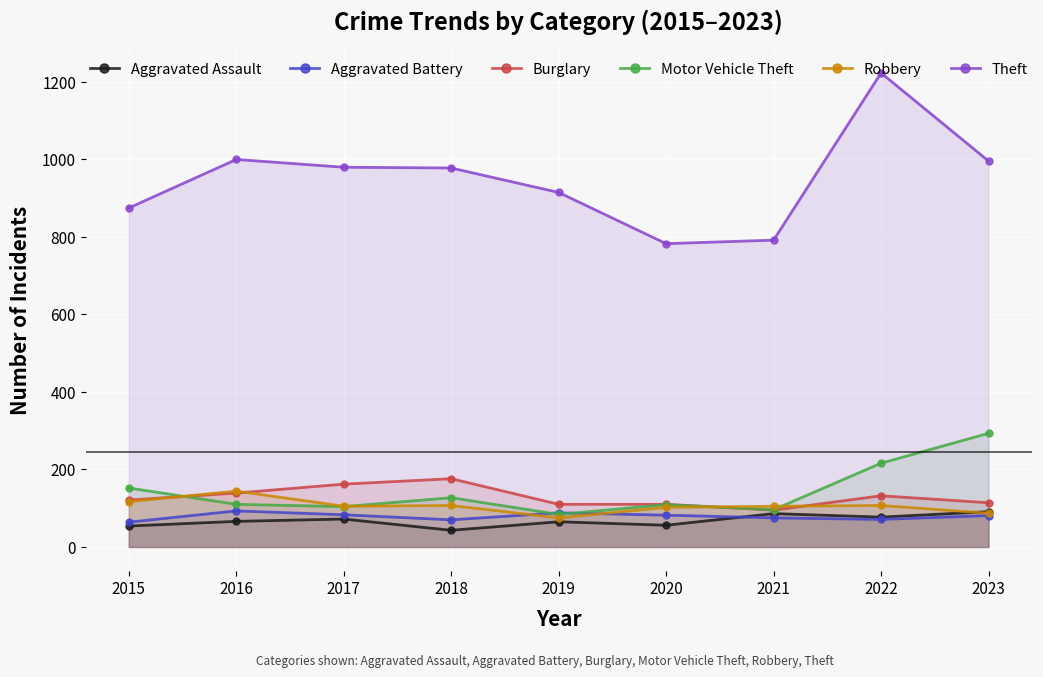

The Robbery series shows 102 at 2020. True or false?

True